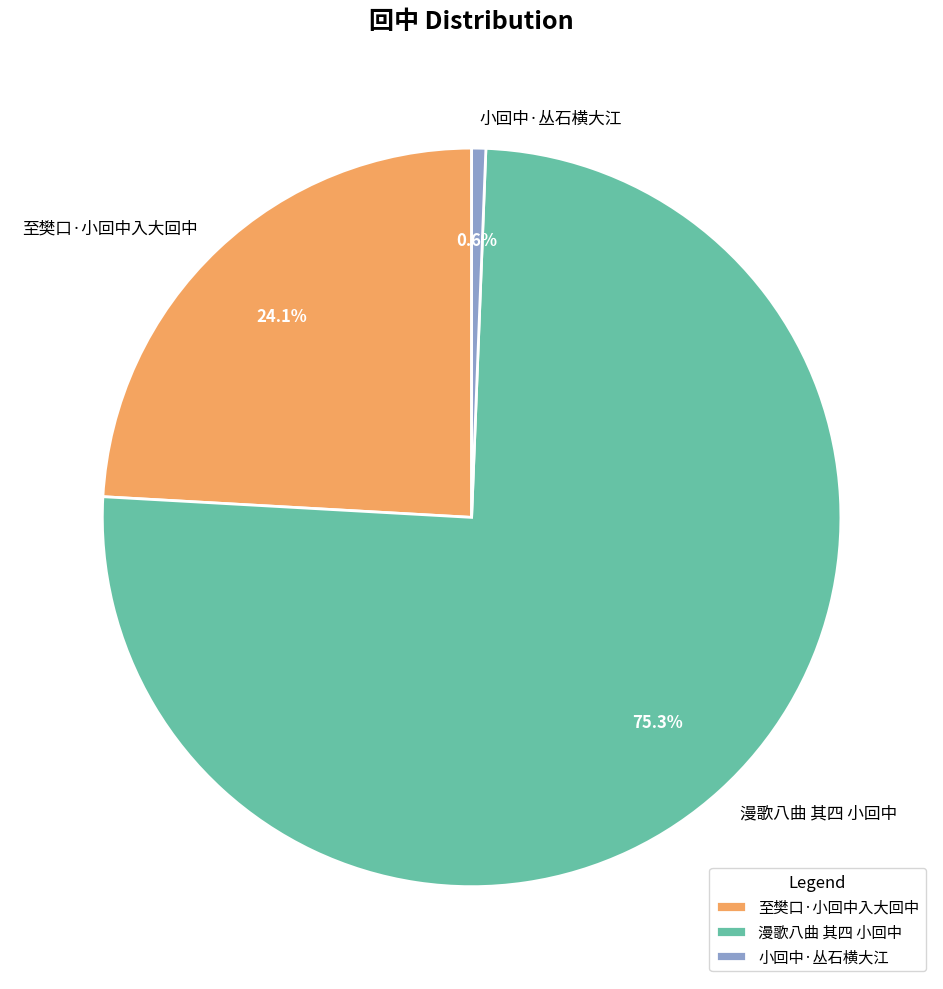

To the nearest percent, what portion does 小回中·丛石横大江 represent?

1%